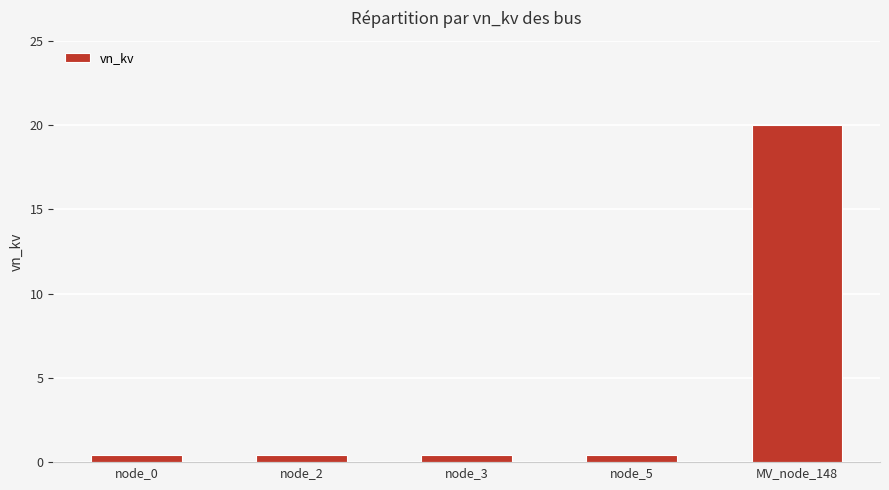

Reading left to right, transcribe all the data shown in this chart.

0.4	0.4	0.4	0.4	20.0